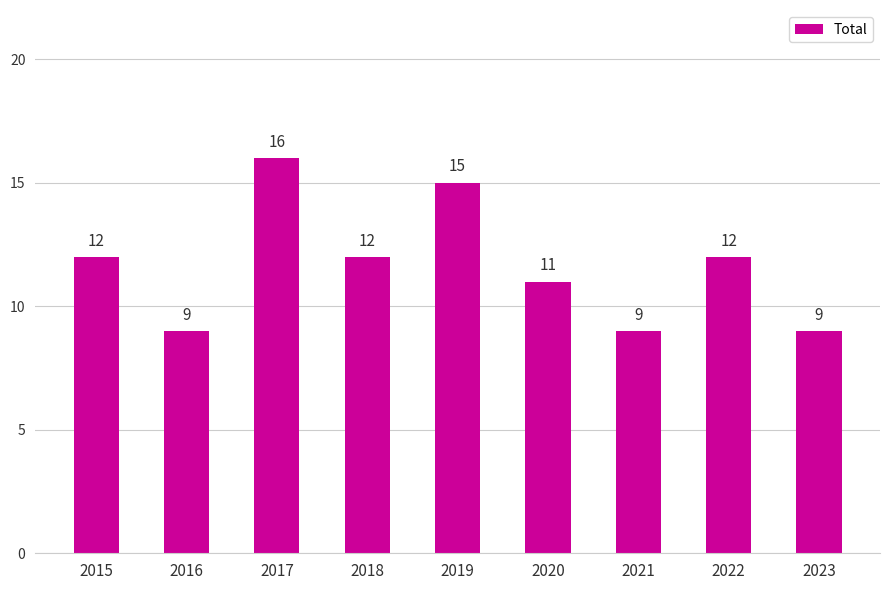

What is the minimum value shown in the chart?

9